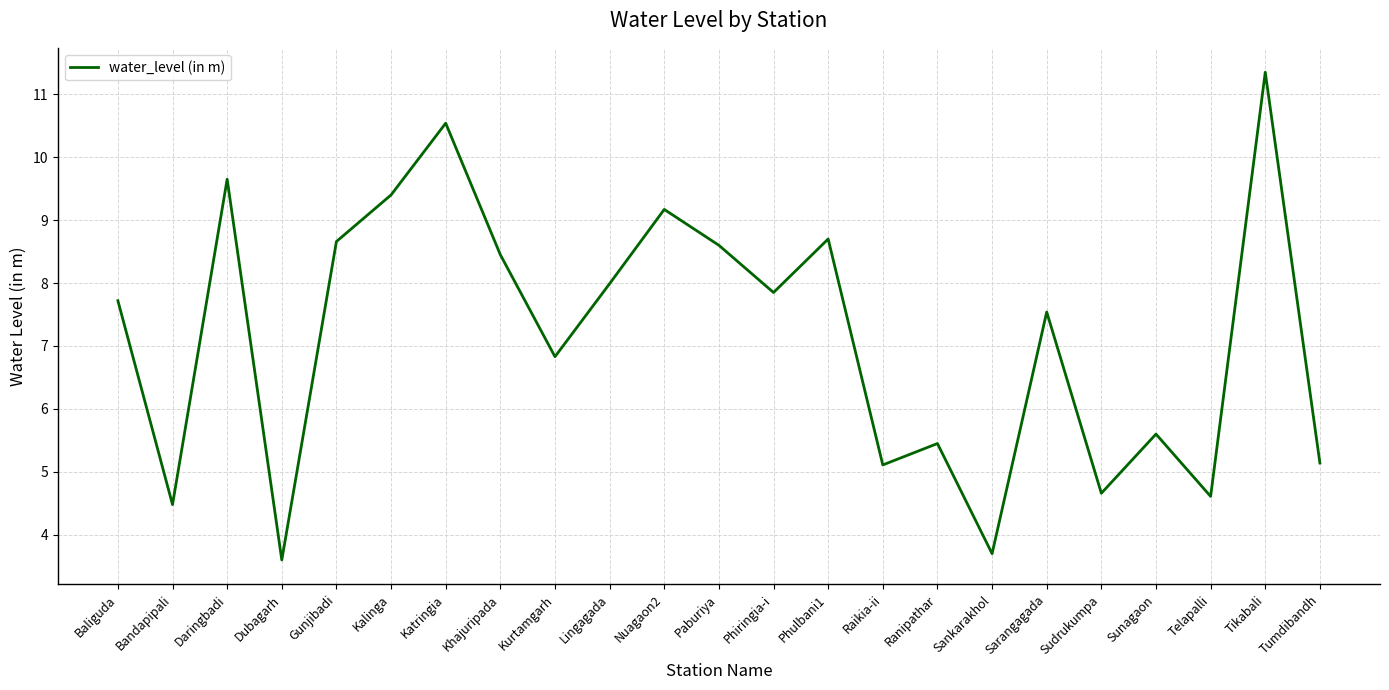

What position from the right is Bandapipali?

22